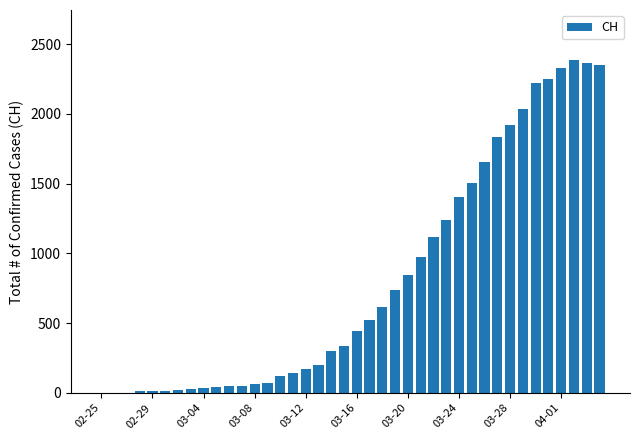

What is the greatest value displayed?

2387